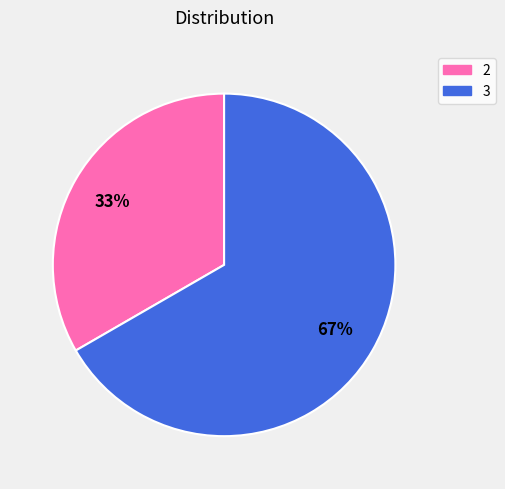

Which category accounts for the majority?

3